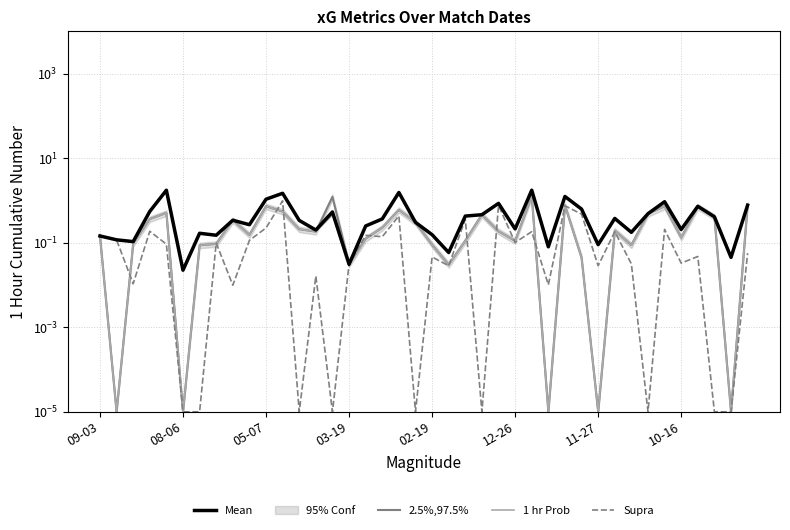

True or false: 2.5%,97.5% and 1 hr Prob intersect in this chart.

False